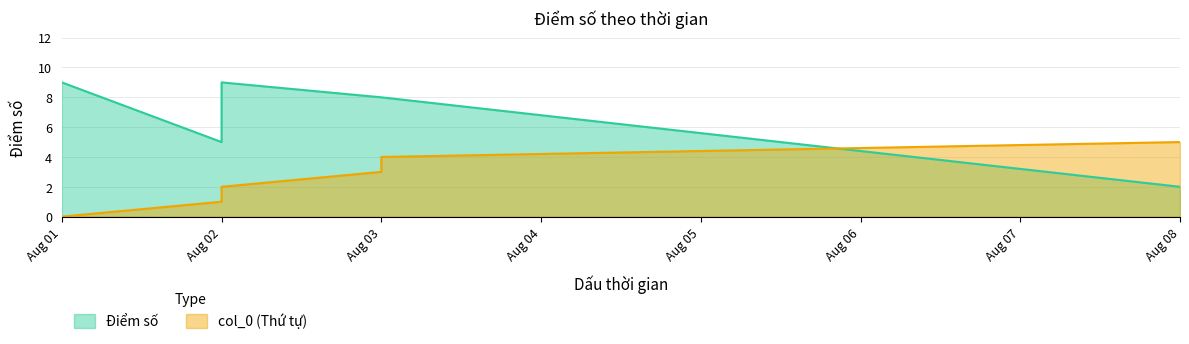

What is the difference between the col_0 values at Aug 02 and Aug 03?

2